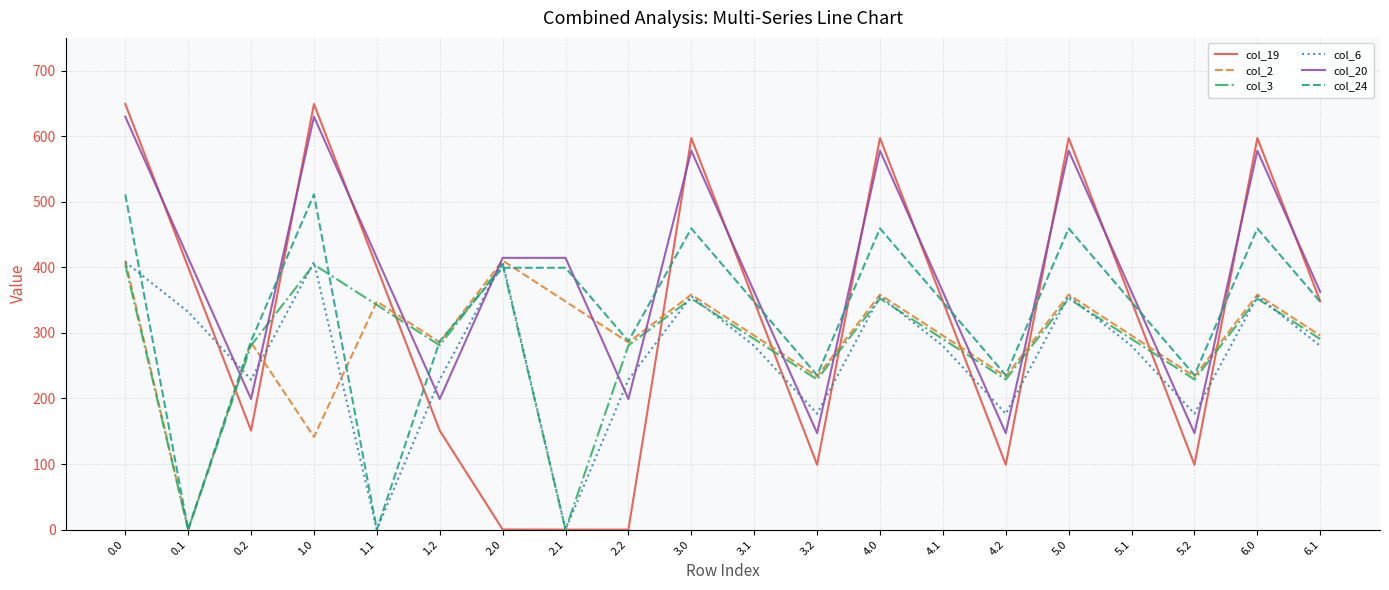

Is the value of col_20 at 0.0 greater than the value of col_19 at 1.0?

No